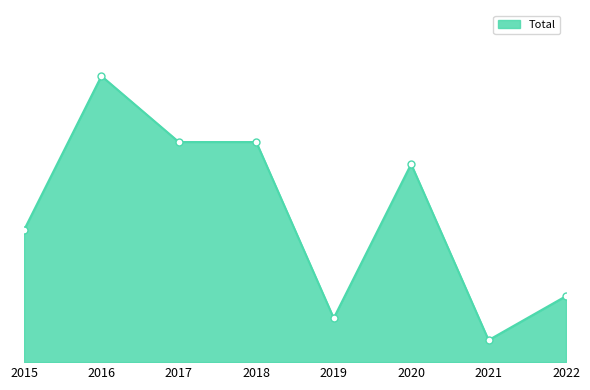

What is the average value?

7